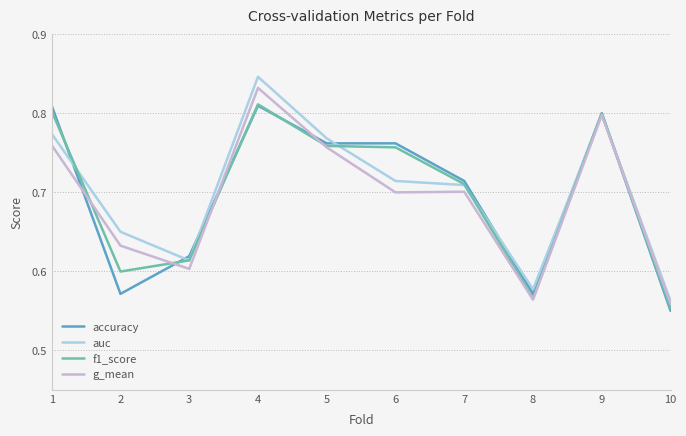

In auc, how many points are lower than both neighbors (excluding endpoints)?

2